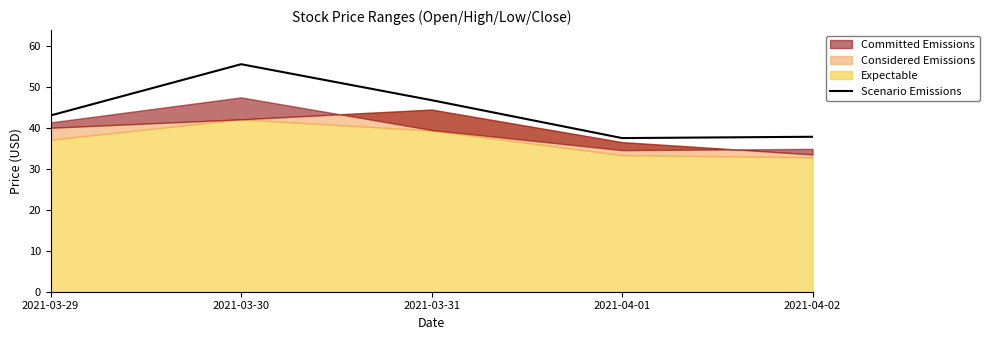

The value of Scenario Emissions at 2021-04-02 is 23.3. True or false?

False